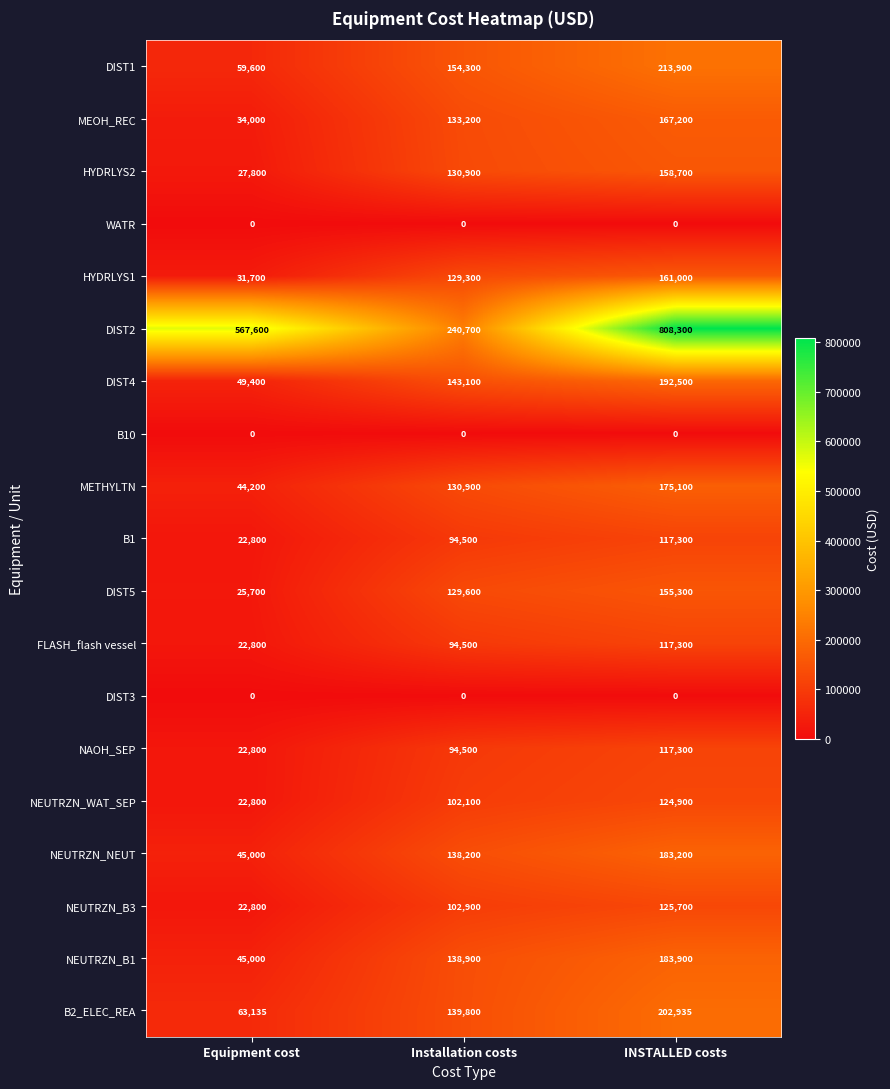

At which category does the chart reach its peak across all series?

INSTALLED costs